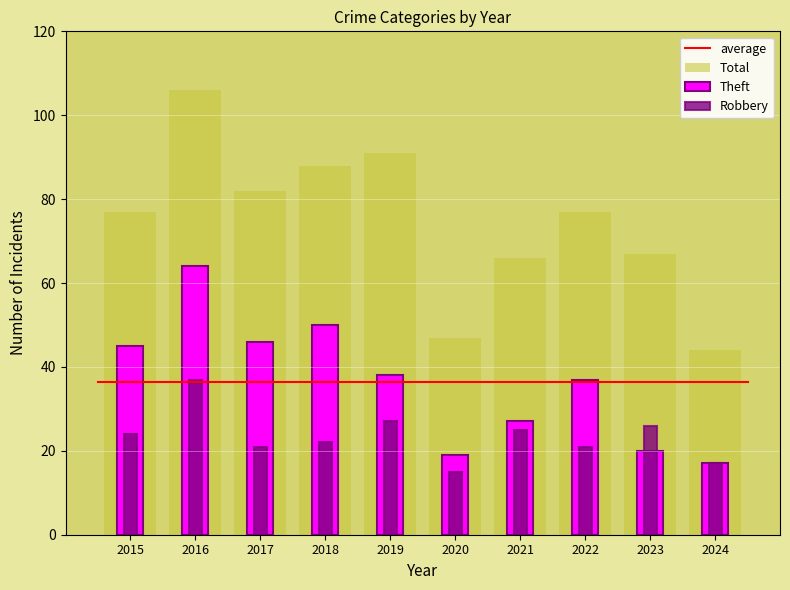

List the labels in order of Theft value, smallest first.

2024, 2020, 2023, 2021, 2022, 2019, 2015, 2017, 2018, 2016